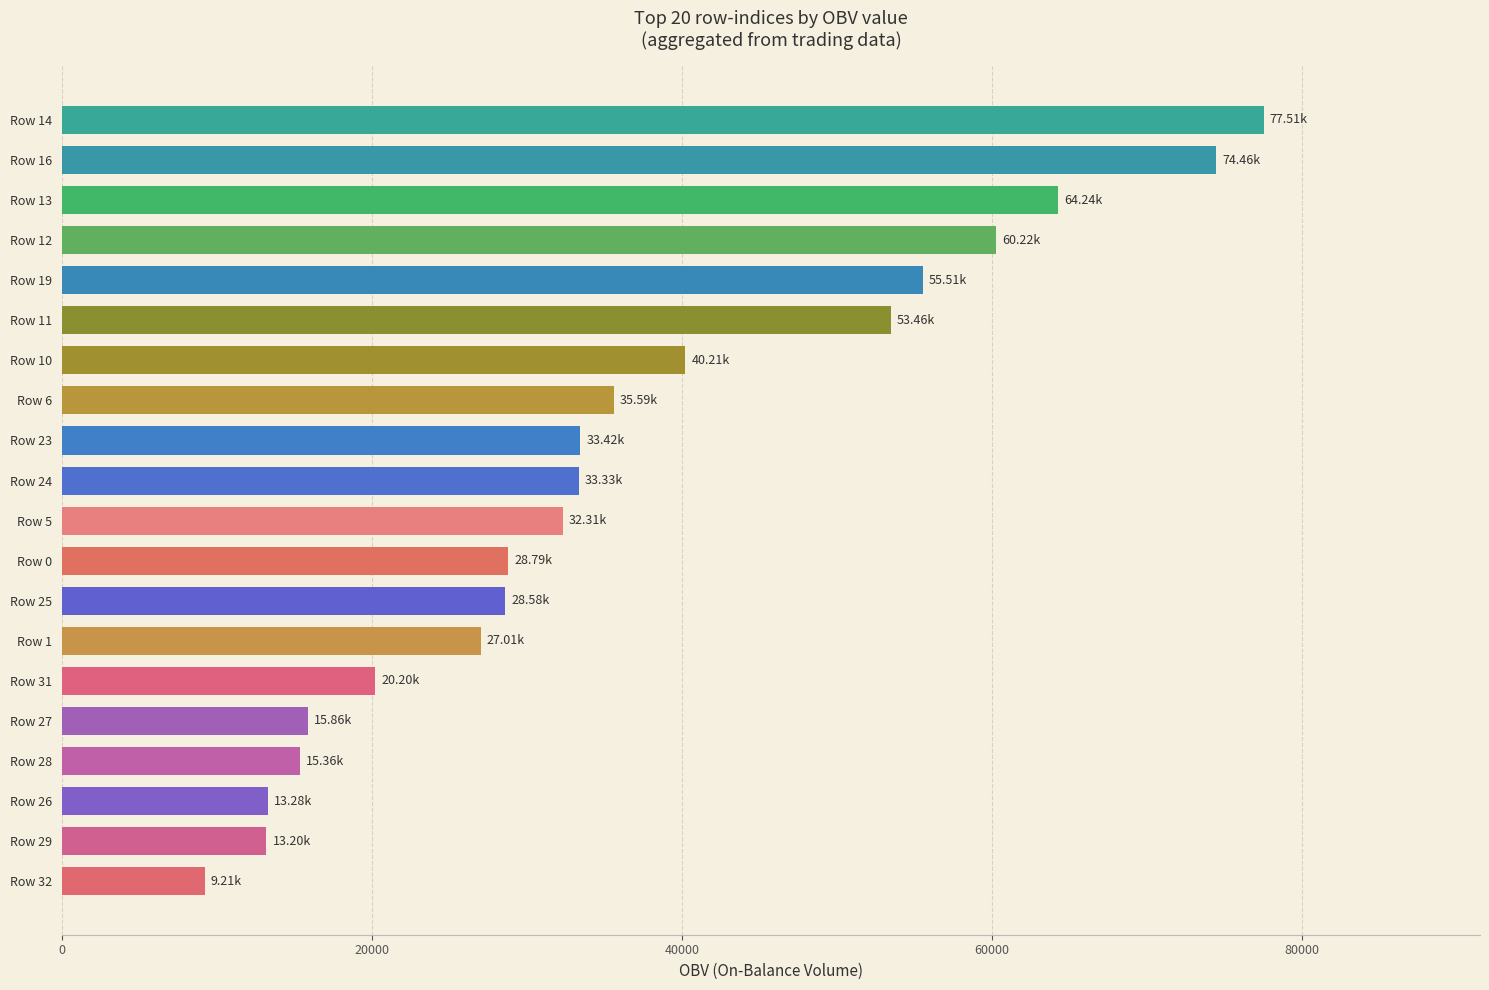

What is the average value?

36586.8